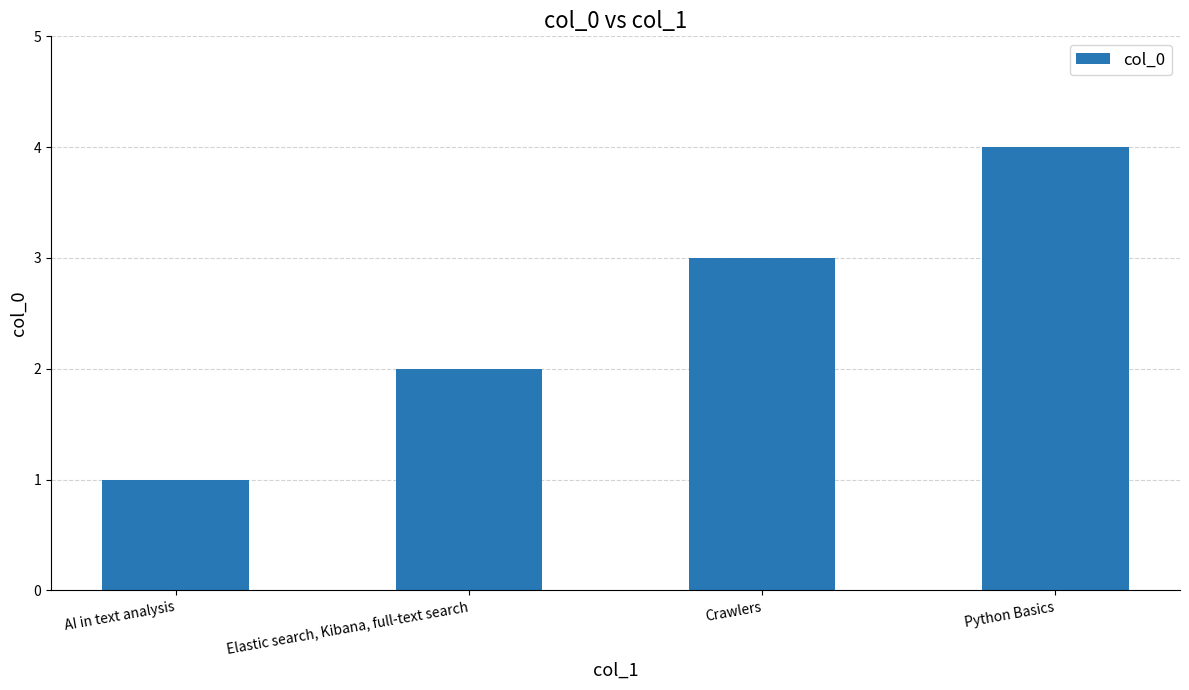

What is the difference between the second highest and second lowest values?

1